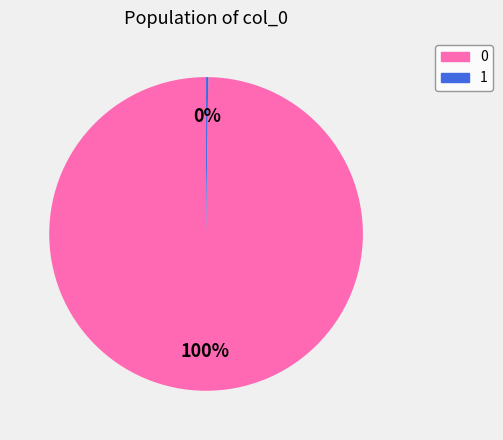

Is it true that 0 is 92% of the pie?

False